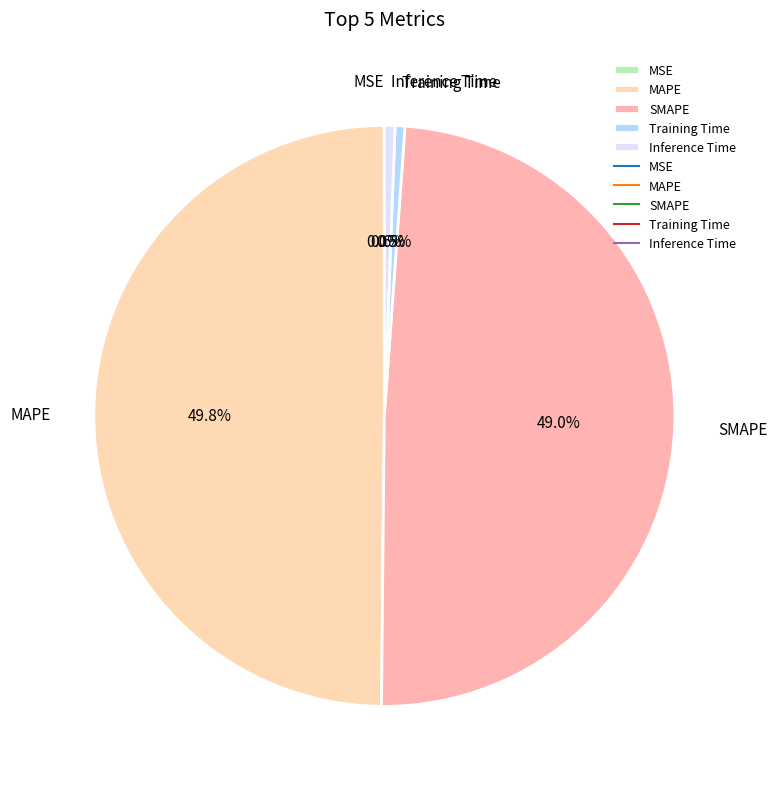

To the nearest percent, what is the average slice percentage?

20%